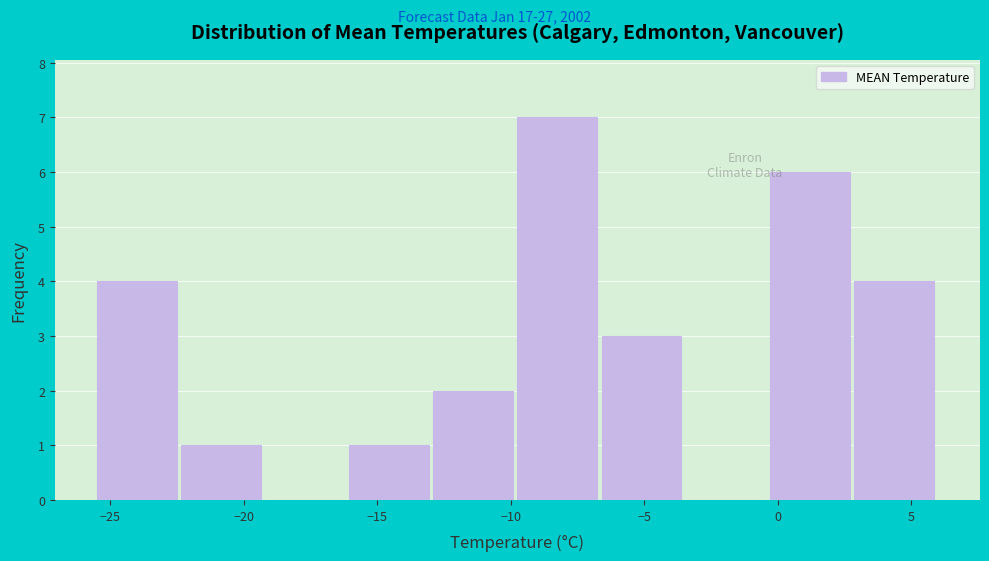

How tall is the bar that spans -22.35 to -19.20 on the x-axis? Neither the bar edges nor the heights are printed on the chart, so give them approximately, as read against the axes.

1